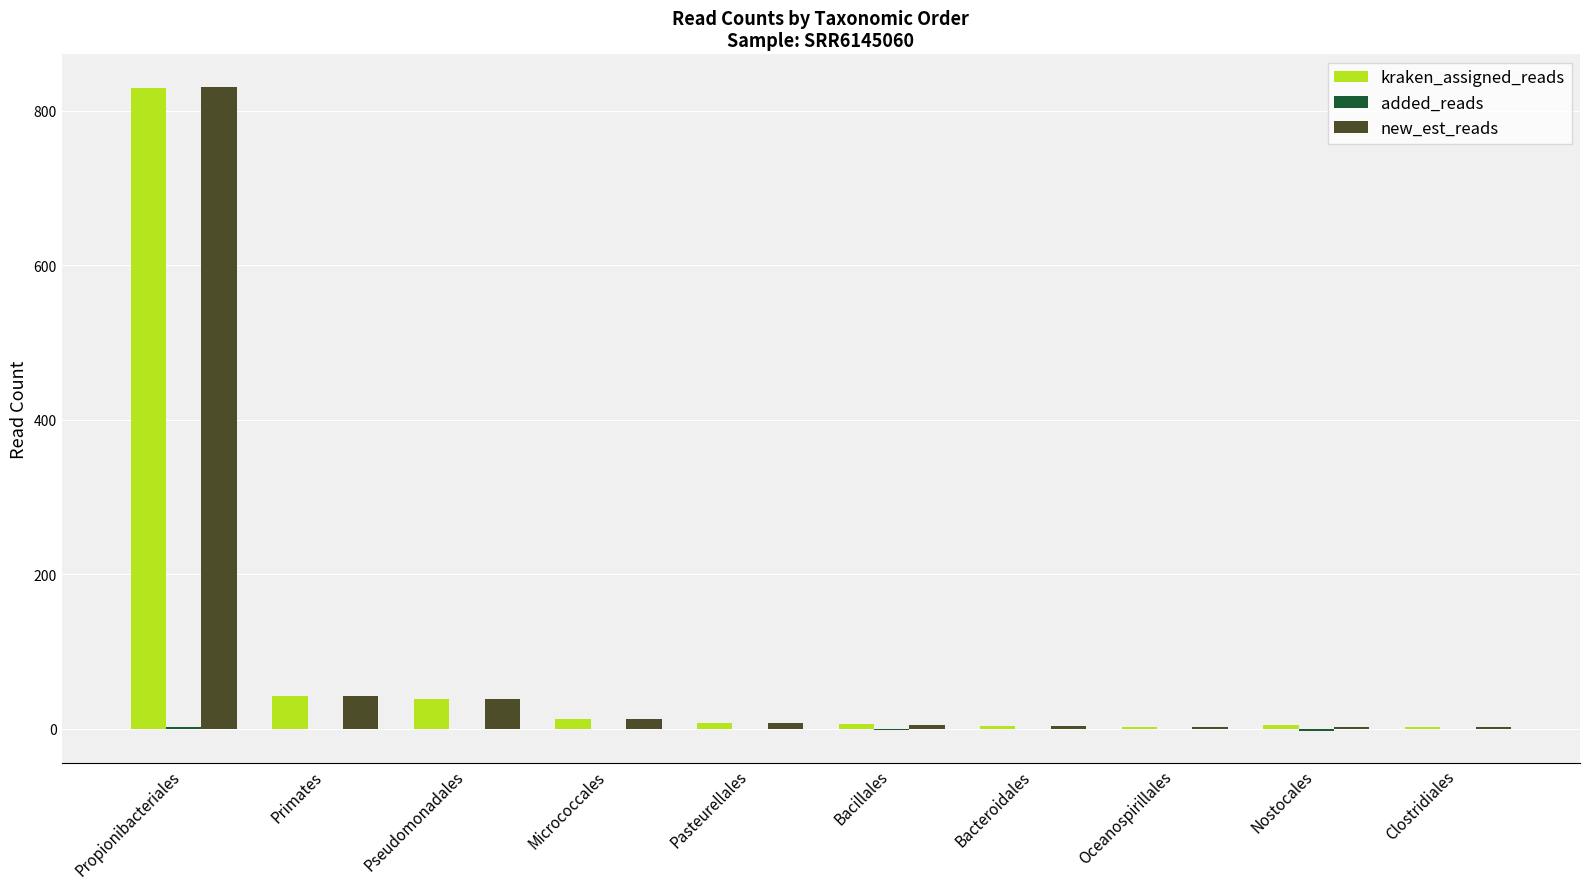

Which series has the widest spread of values?

new_est_reads